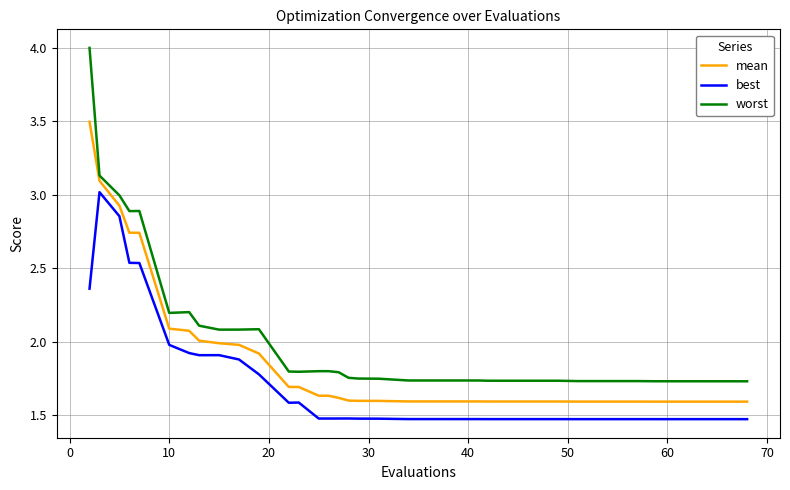

Which series has the largest range (max minus min)?

worst